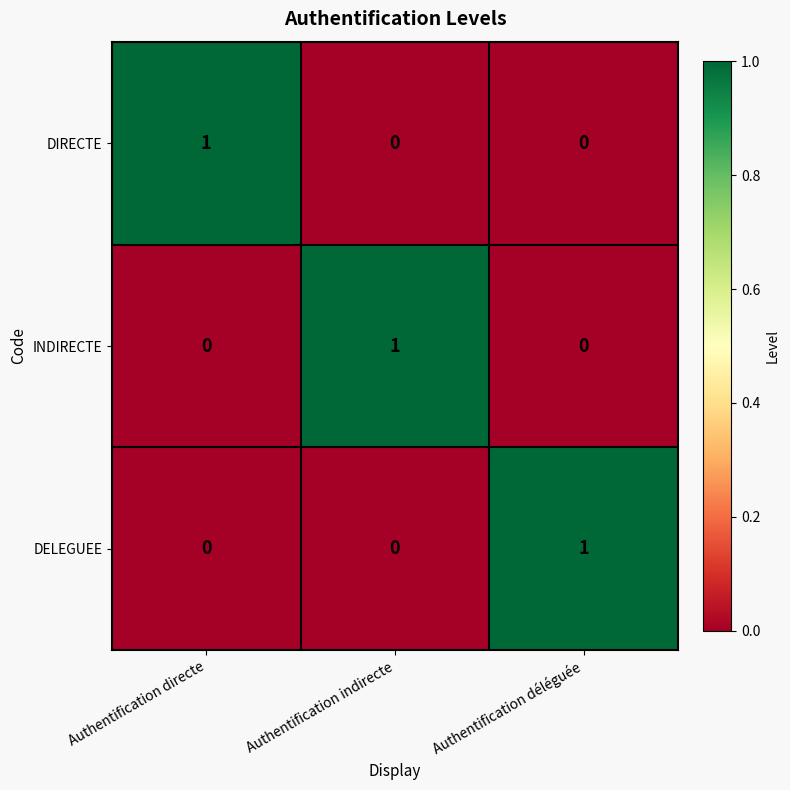

The DELEGUEE series shows 1 at Authentification déléguée. True or false?

True